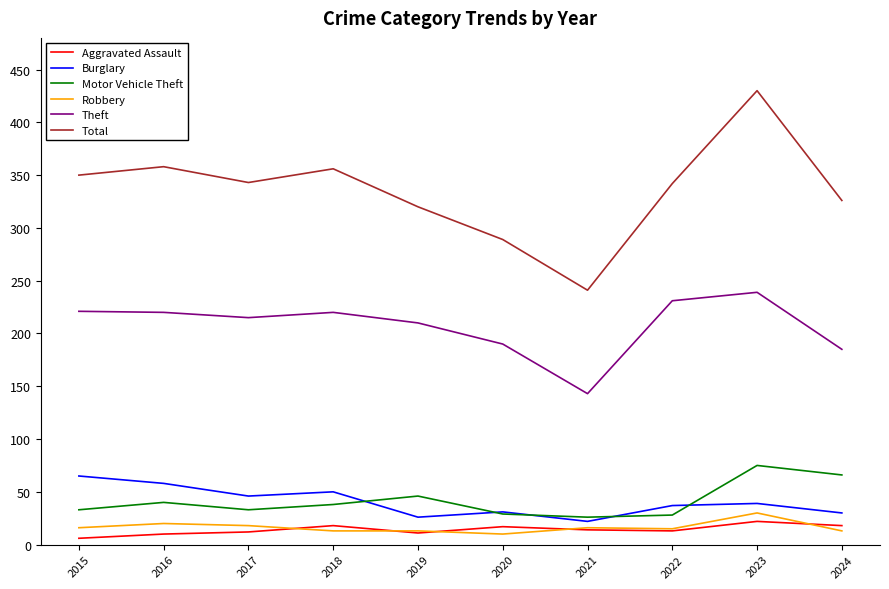

Is the value of Total at 2022 greater than the value of Motor Vehicle Theft at 2021?

Yes